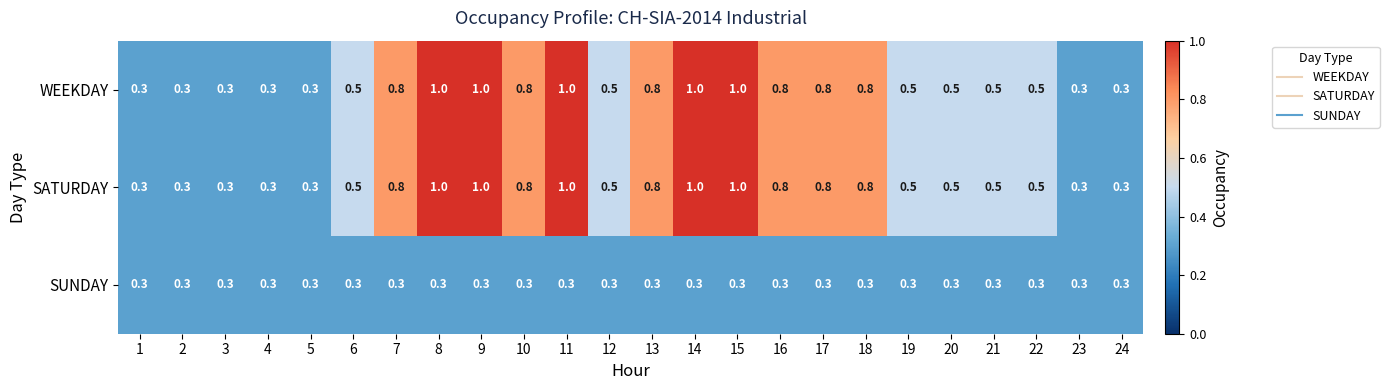

Count the WEEKDAY values in the range 0 to 1.

24